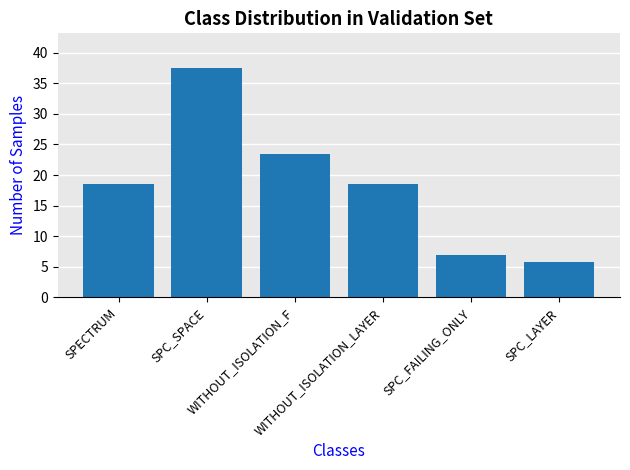

What is the difference between the maximum and second lowest values?

30.5